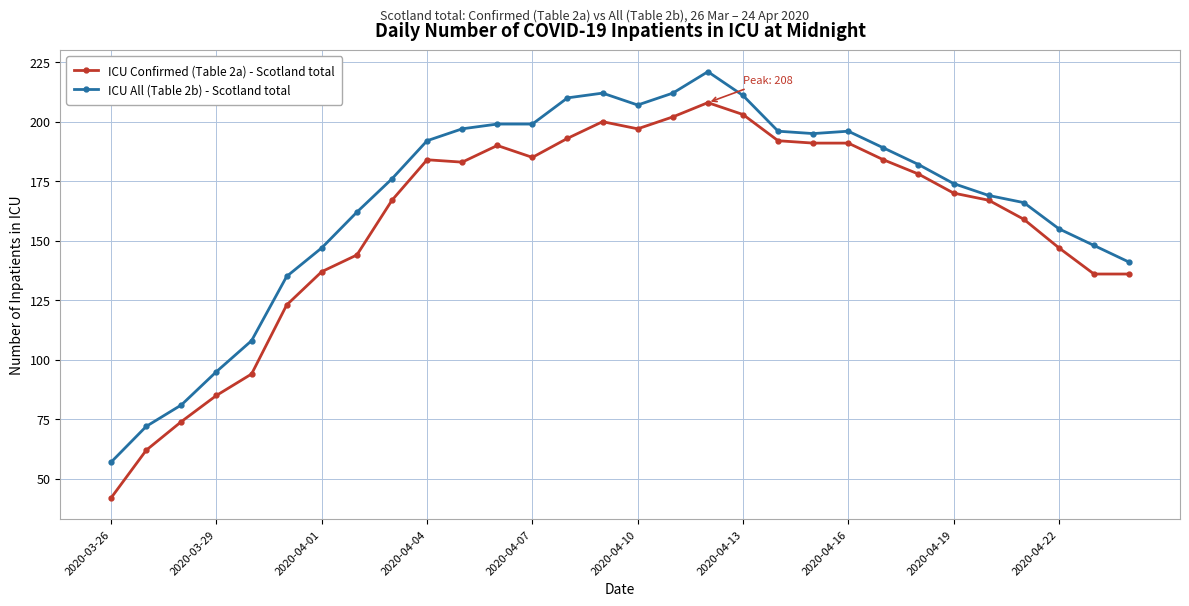

True or false: ICU All (Table 2b) - Scotland total has more than 1 interior local peaks.

True